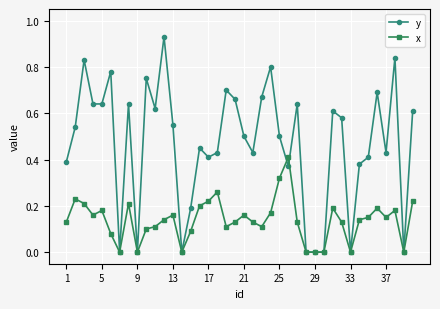

Which series has the largest total across all categories?

y